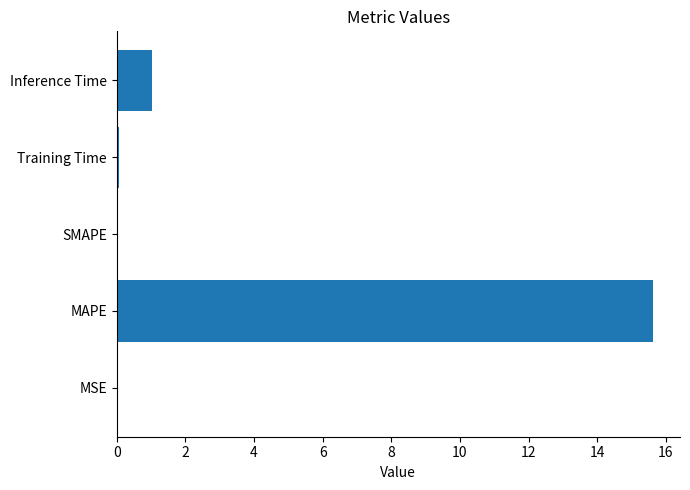

Are the bars horizontal?

Yes